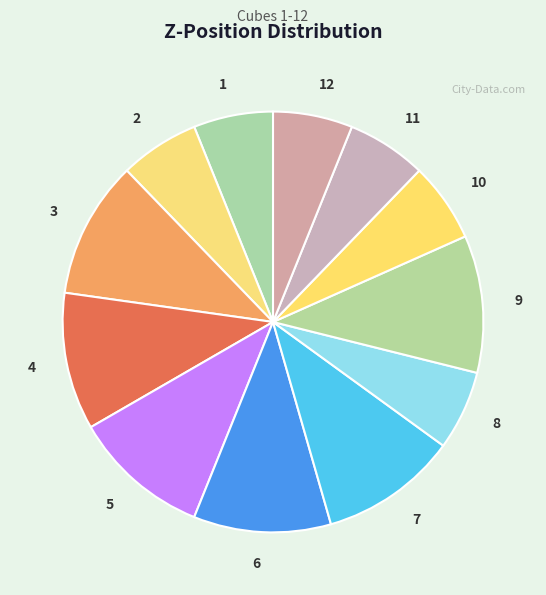

How many segments does this pie chart have?

12